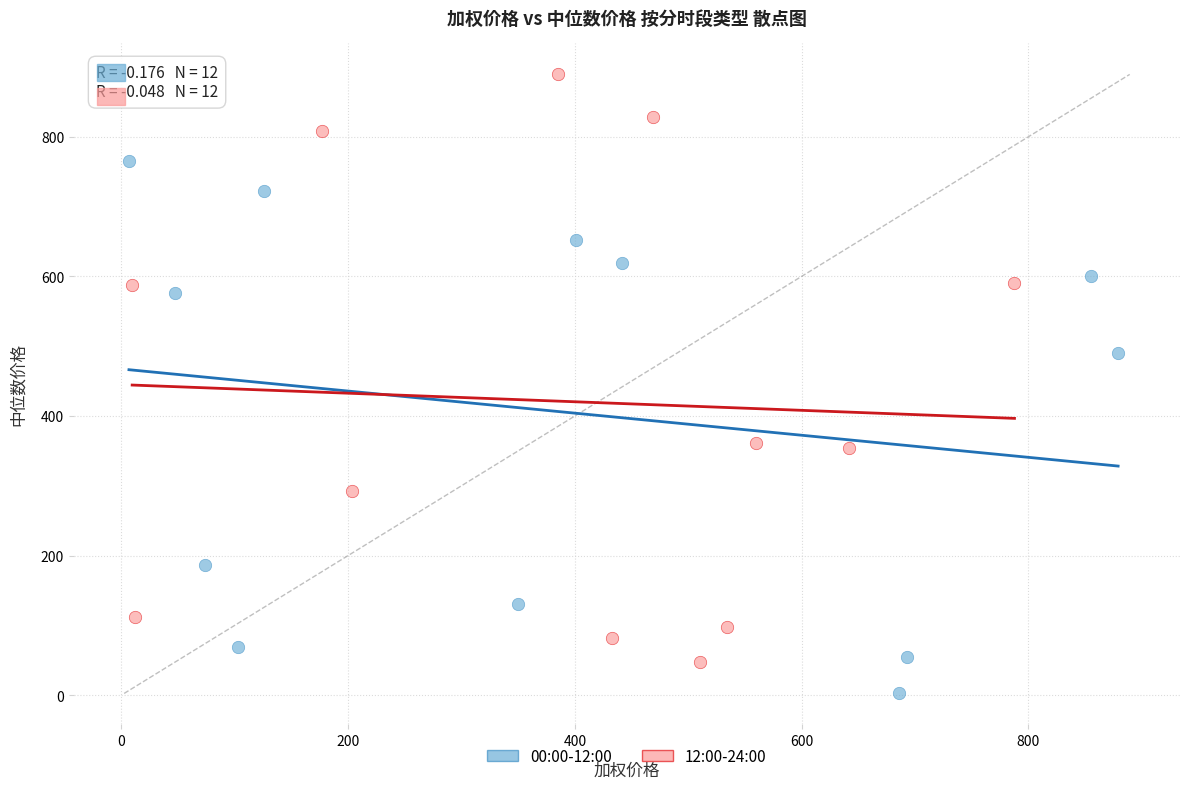

Which series contains the highest Y value?

12:00-24:00